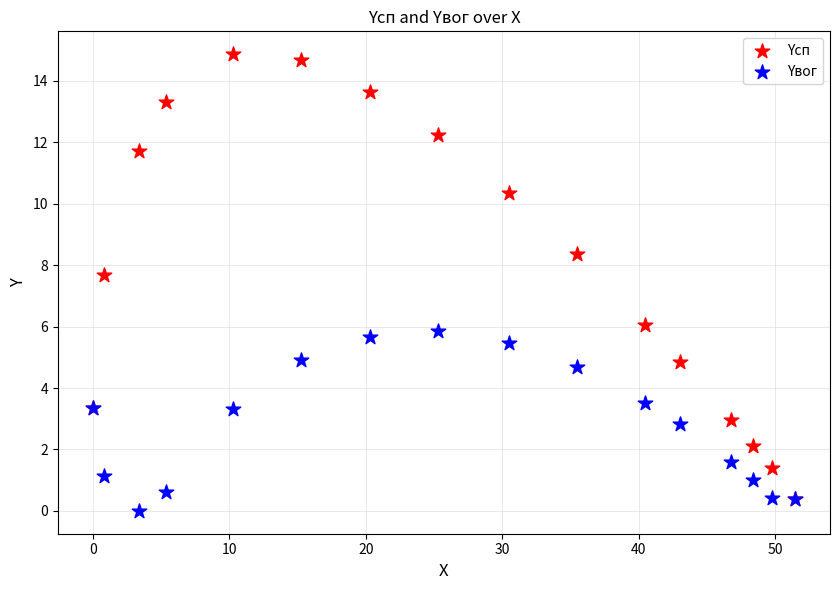

Which series contains the highest Y value?

Yсп